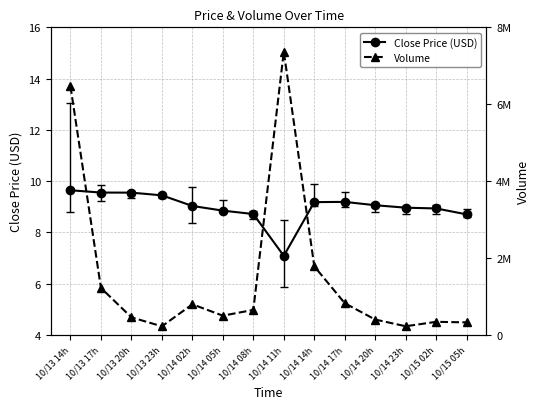

True or false: Volume and Close Price (USD) intersect in this chart.

False